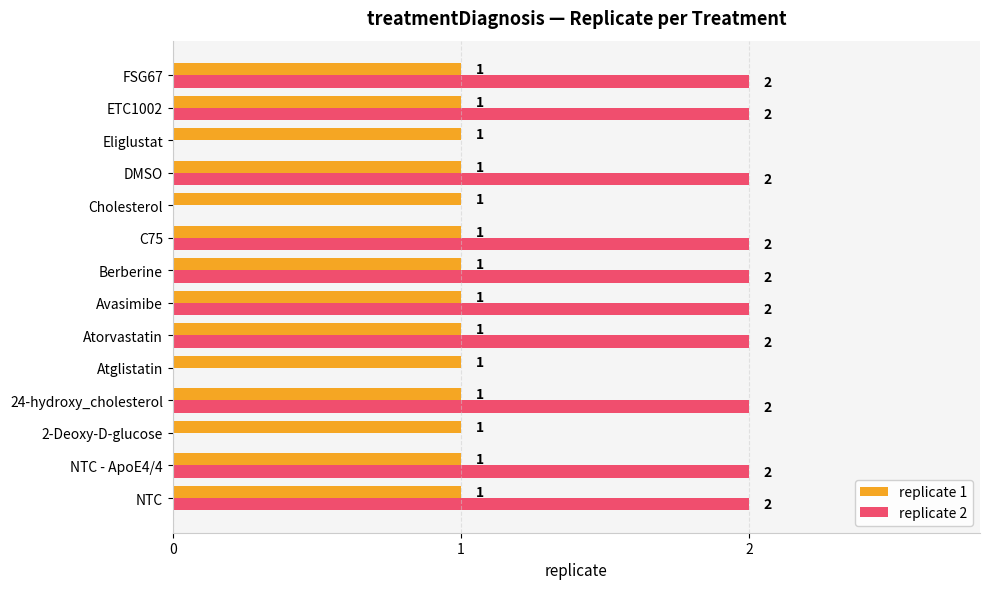

The value of replicate 2 at C75 is 2. True or false?

True